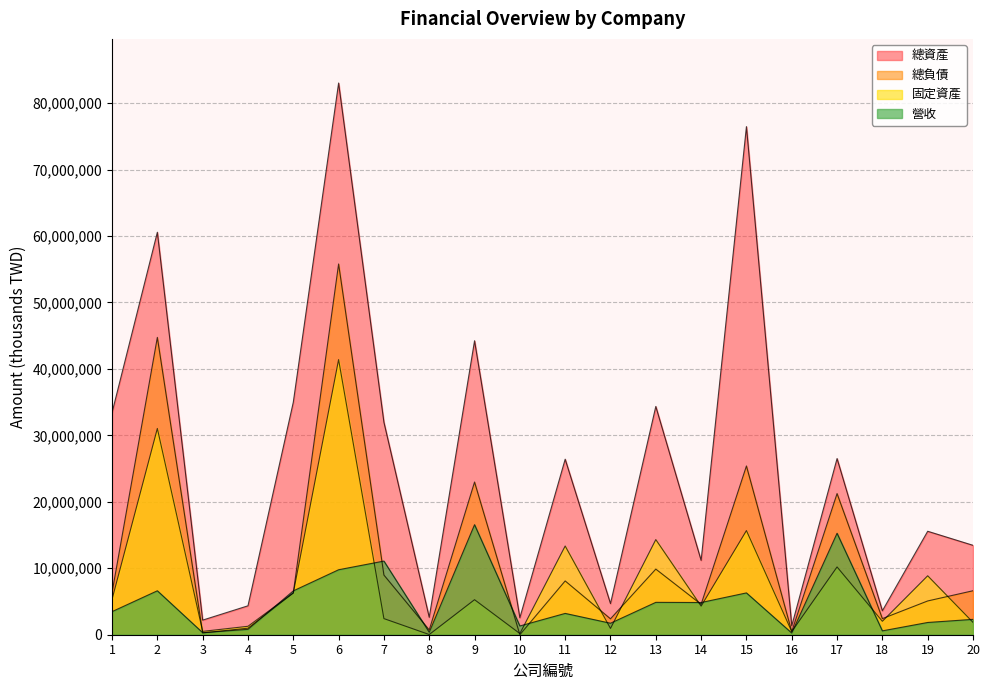

What is the difference between the 總資產 values at 17 and 8?

23886994